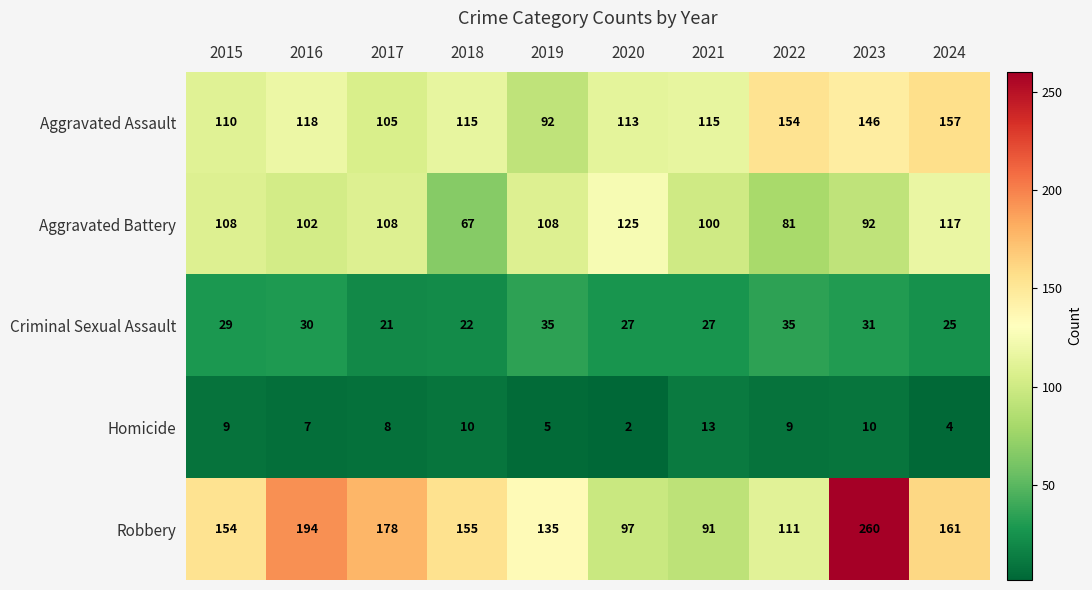

Count the Aggravated Battery values in the range 92 to 108.

6